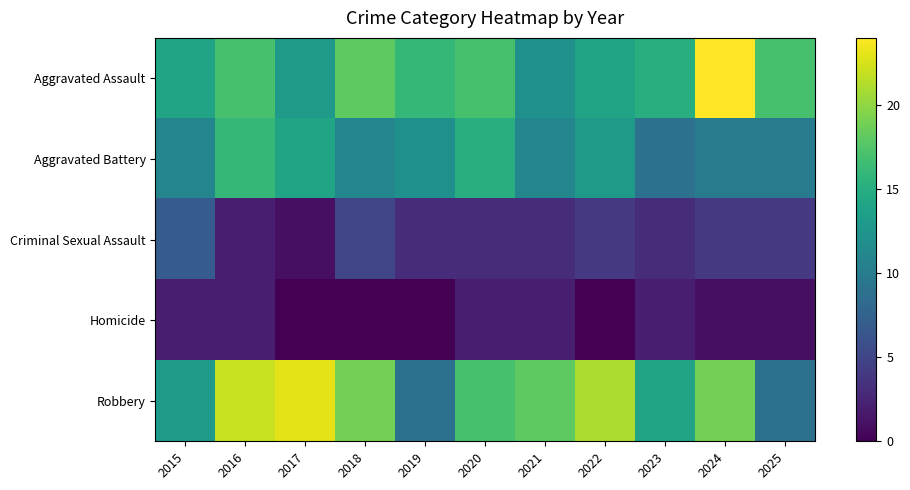

Which category has the highest value across all series?

2024